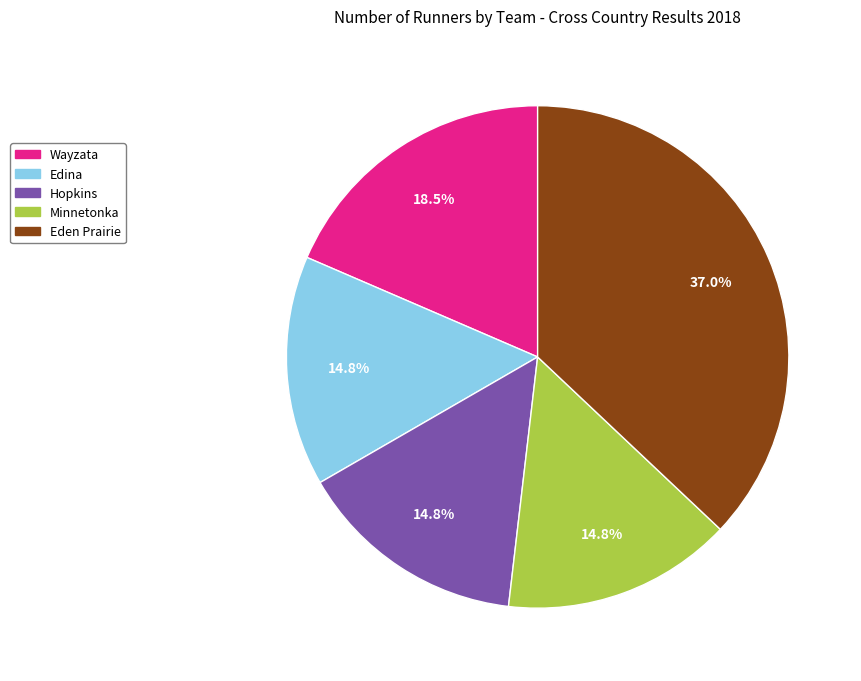

How many slices are in this pie chart?

5